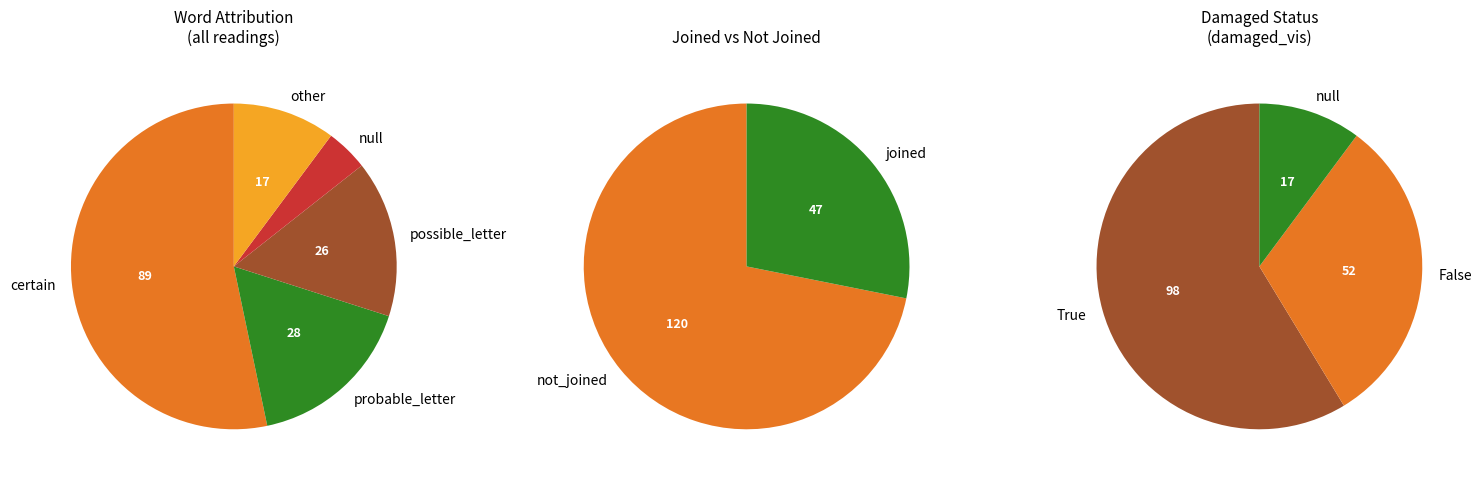

Does any single category account for the majority?

Yes